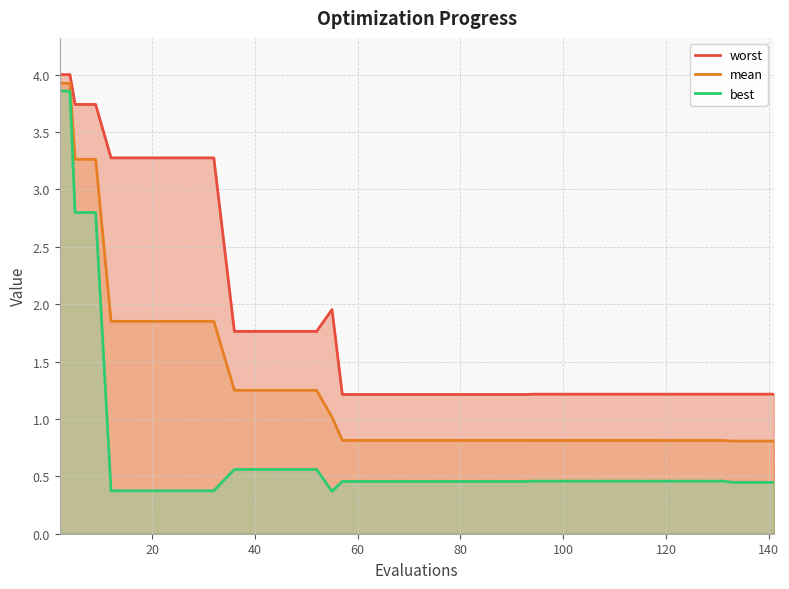

What is the minimum value for mean?

0.8